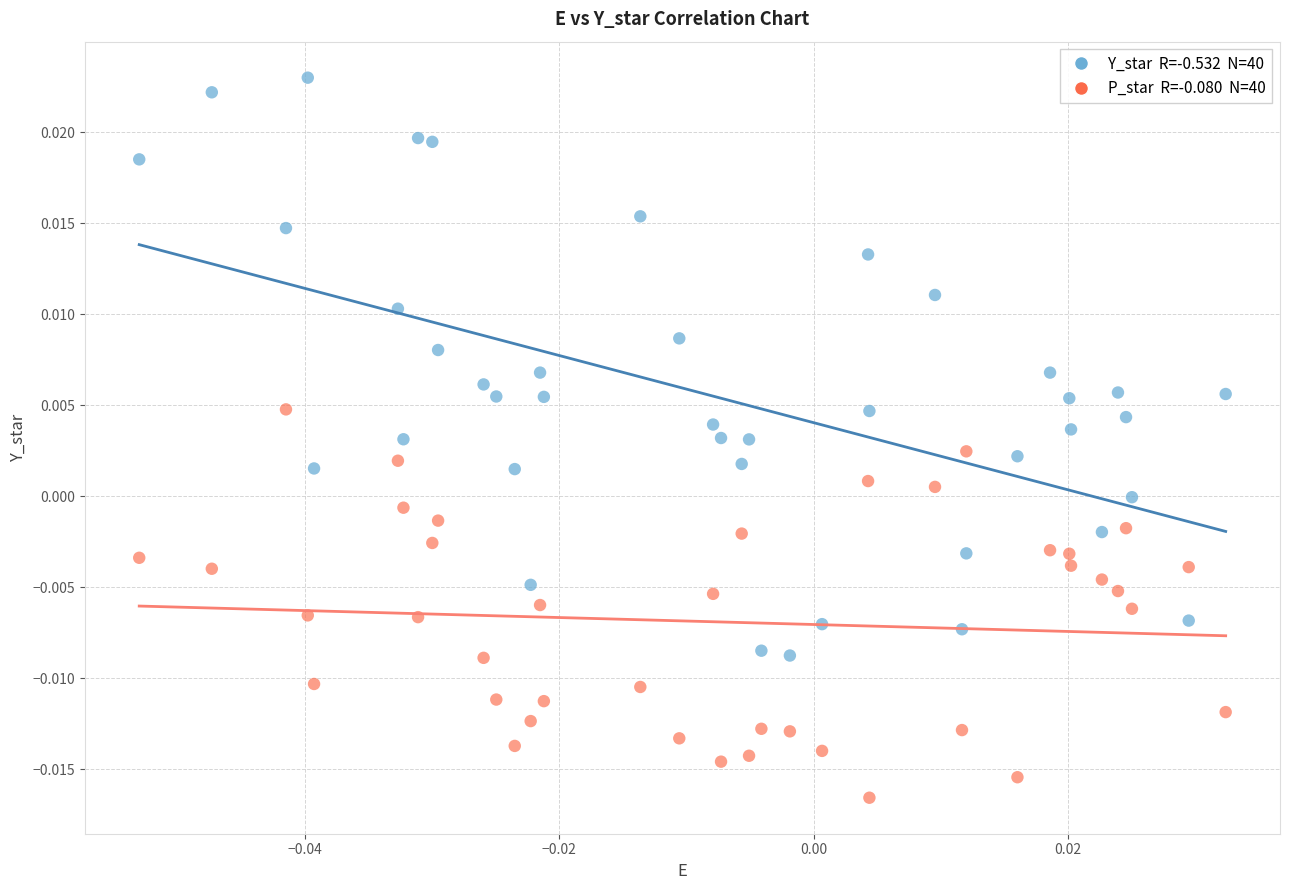

Count the number of points in this scatter plot.

80